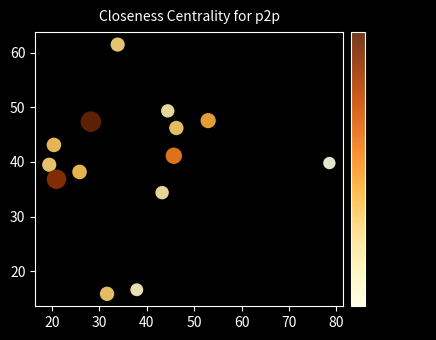

What is the range of X values (max minus min)?

59.2